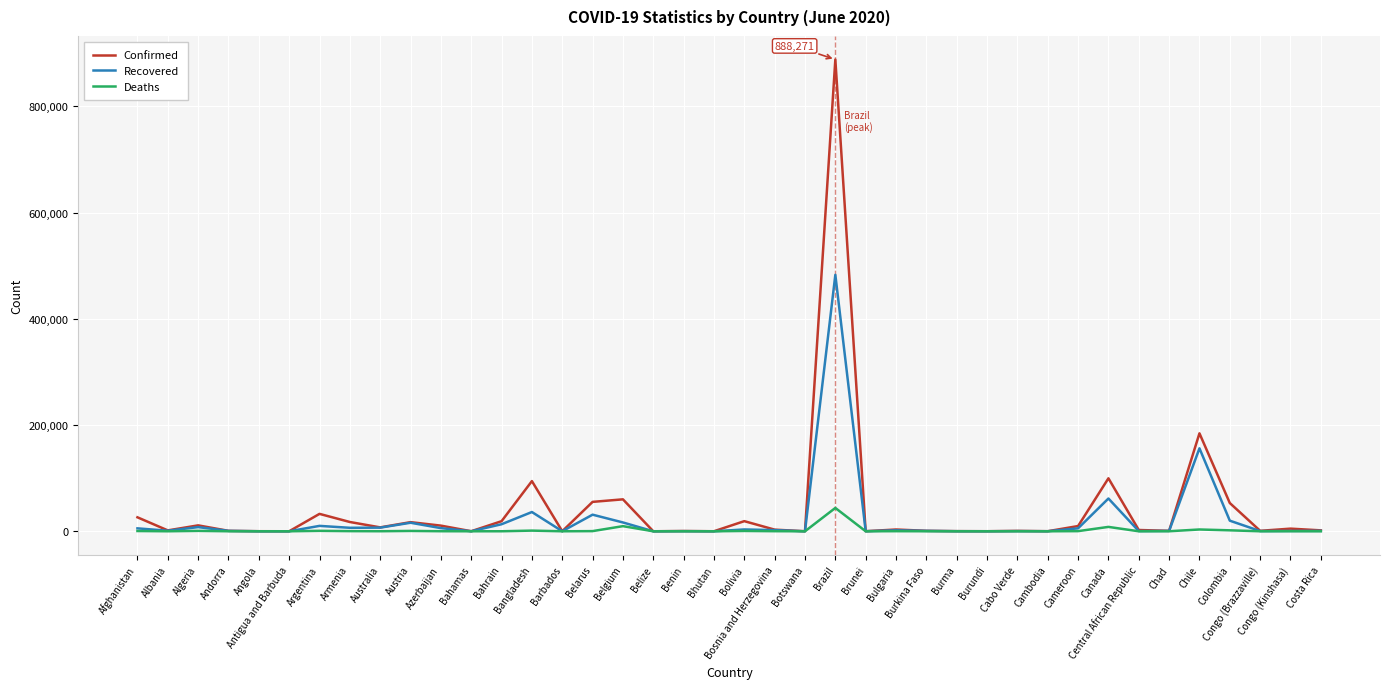

Is it true that Deaths equals 12 at Costa Rica?

True